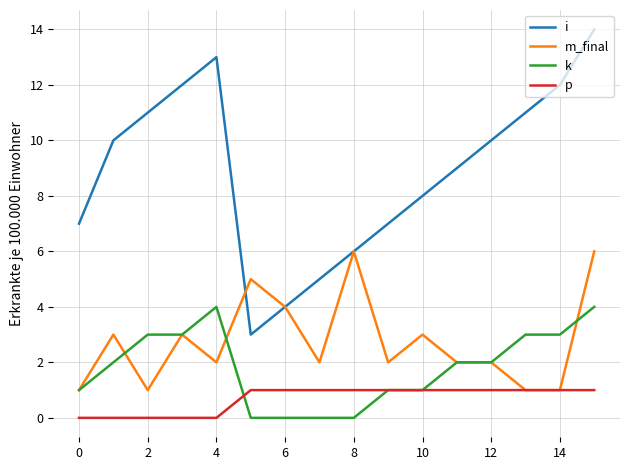

Which series has the largest range (max minus min)?

i